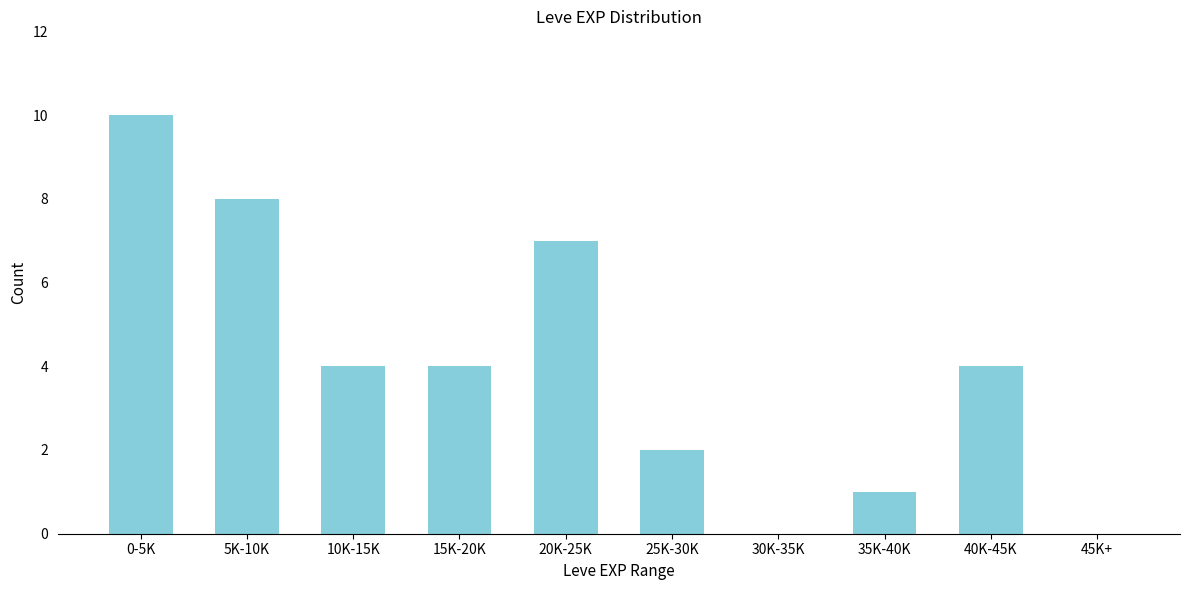

Reading left to right, what are all the values shown in this chart?

0-5K=10	5K-10K=8	10K-15K=4	15K-20K=4	20K-25K=7	25K-30K=2	30K-35K=0	35K-40K=1	40K-45K=4	45K+=0